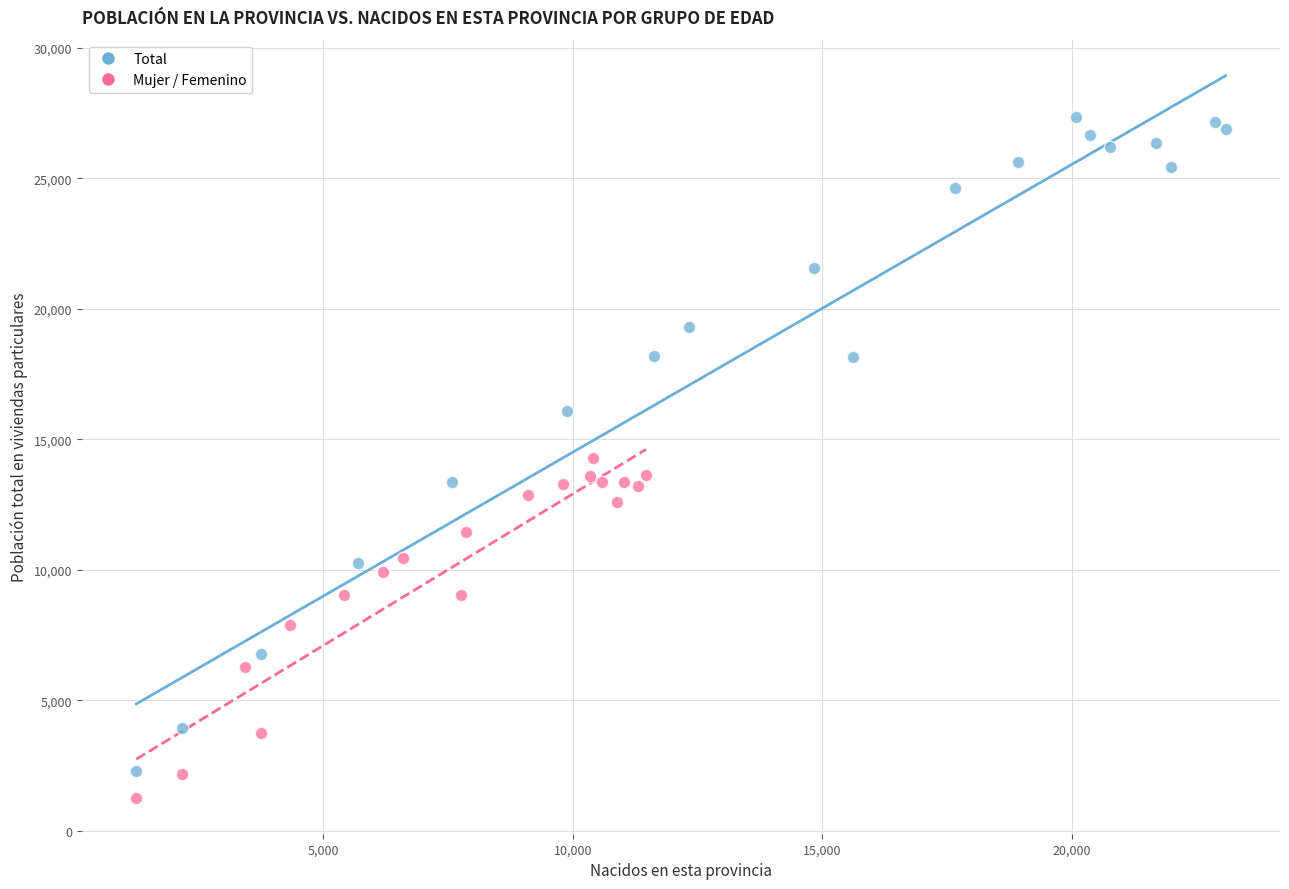

What are all the series names shown in the legend?

Total, Mujer / Femenino